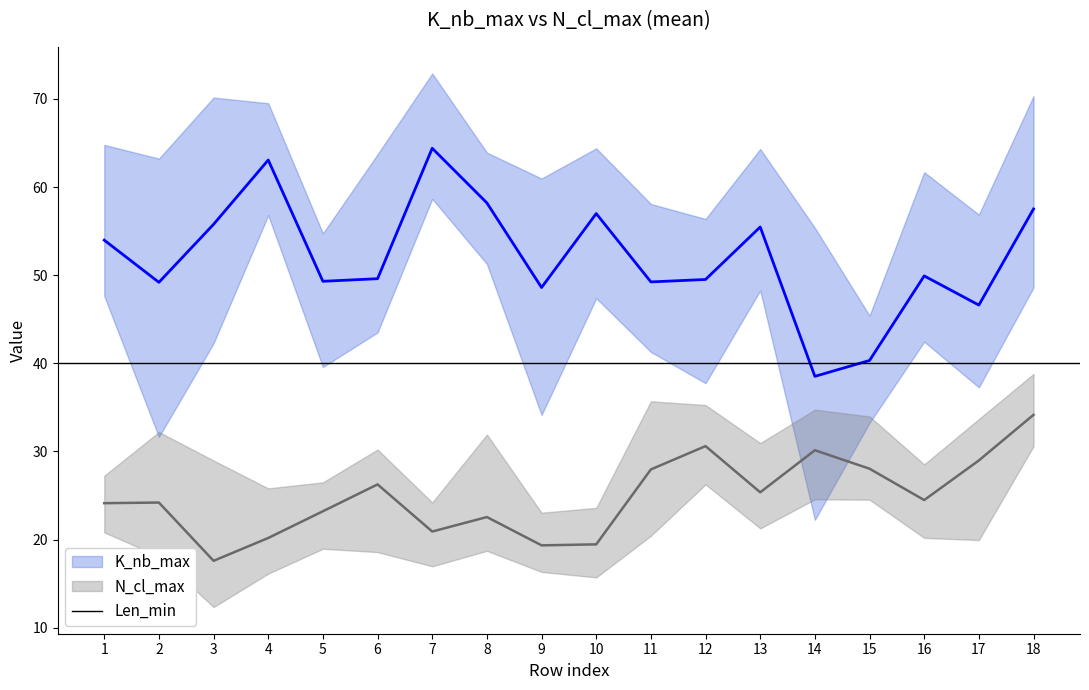

How many lines are shown in the chart?

3